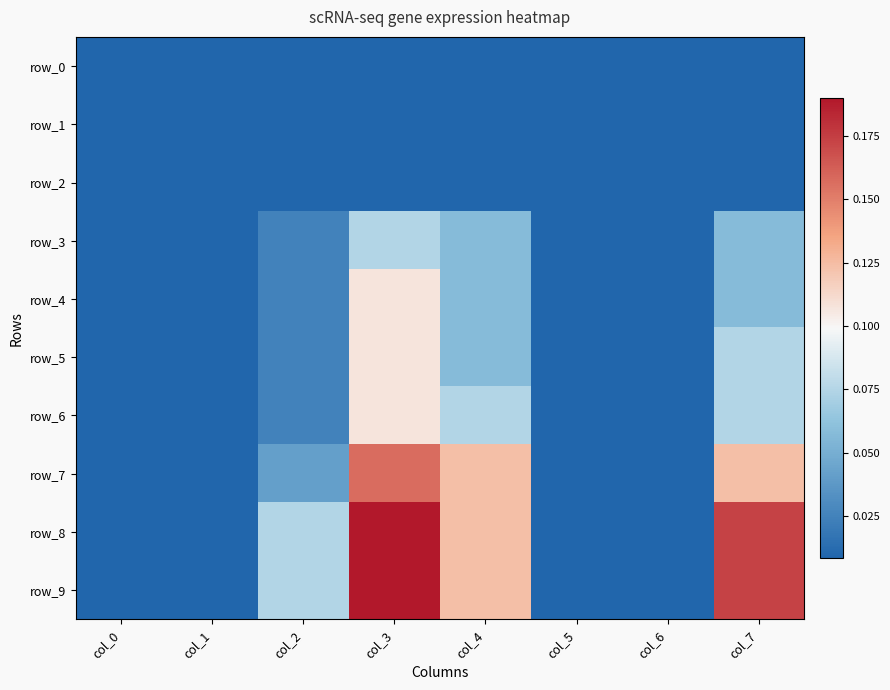

At which label does row_2 reach its minimum?

col_0